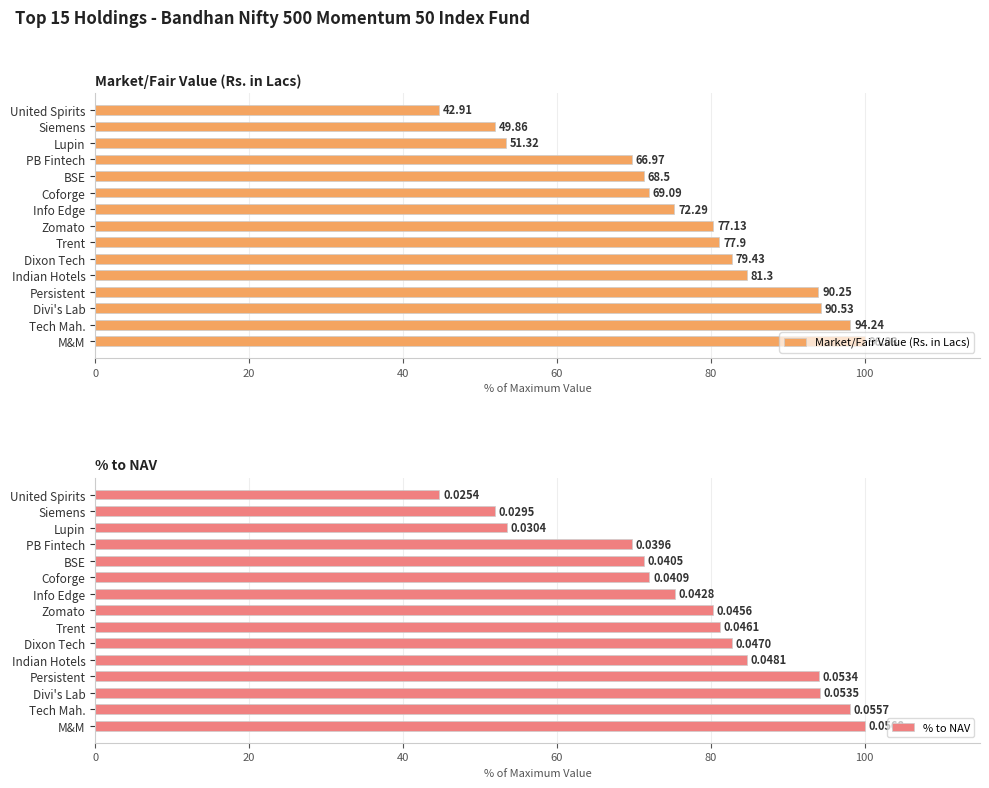

Between 60 and 8, which series saw the biggest shift?

Market/Fair Value (Rs. in Lacs)